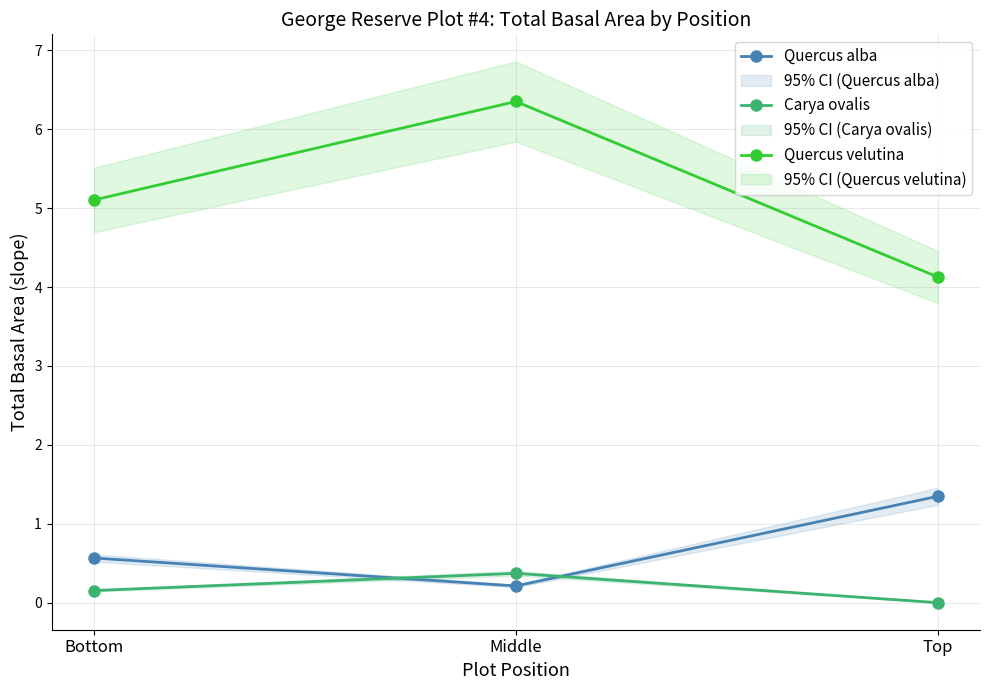

At which category is the sum across all series the highest?

Middle